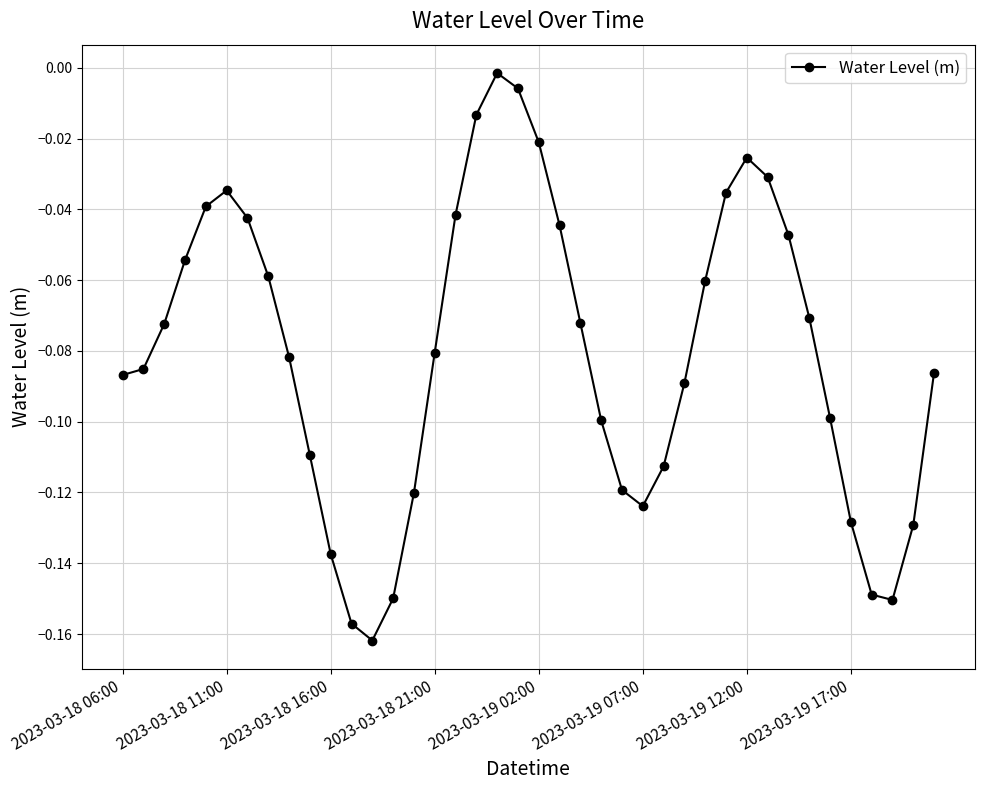

What is the sum of all values?

-3.2